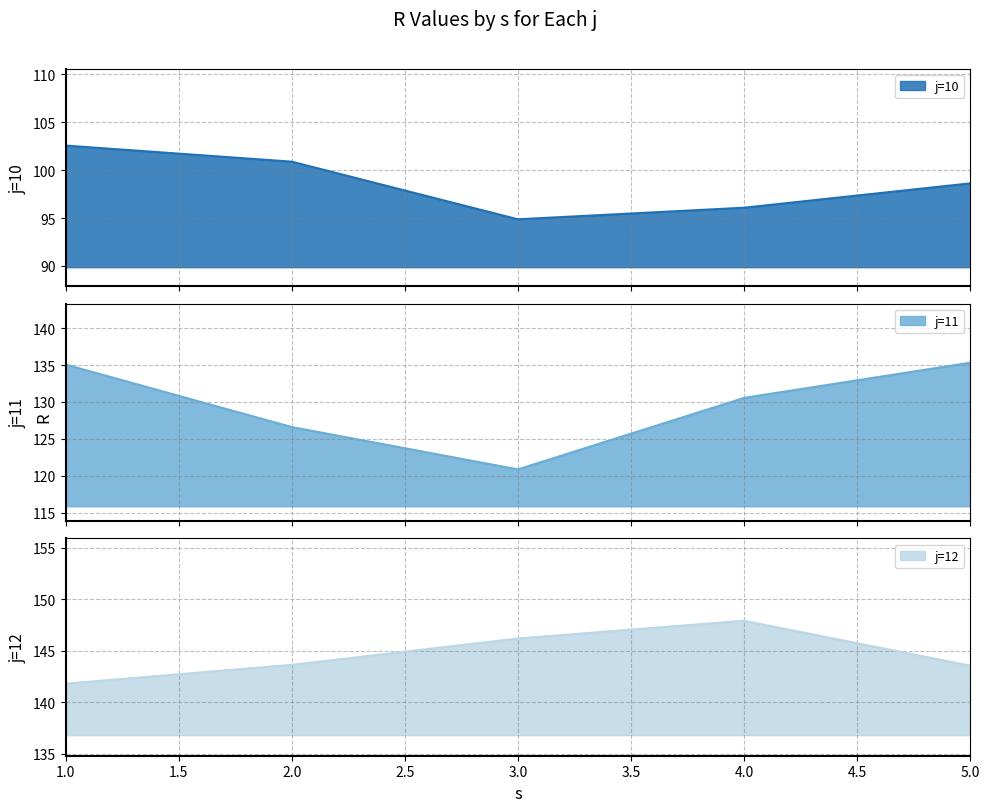

True or false: j=10 and j=11 cross at least once.

False